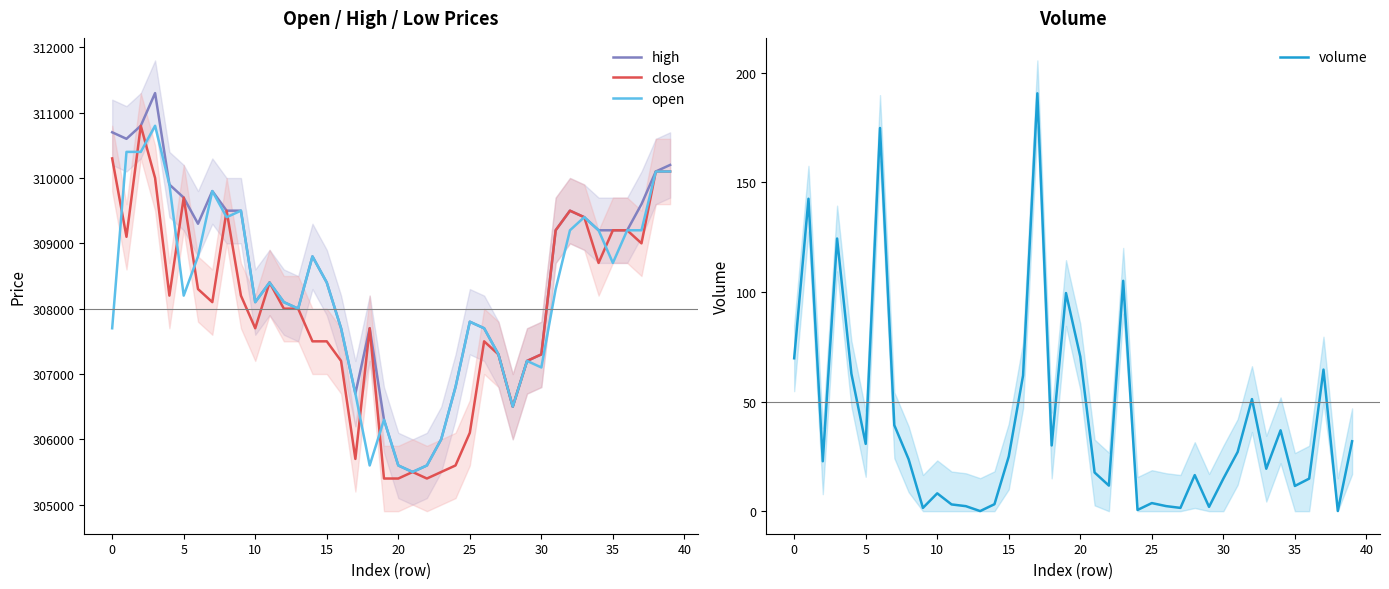

Which series has the widest spread of values?

high